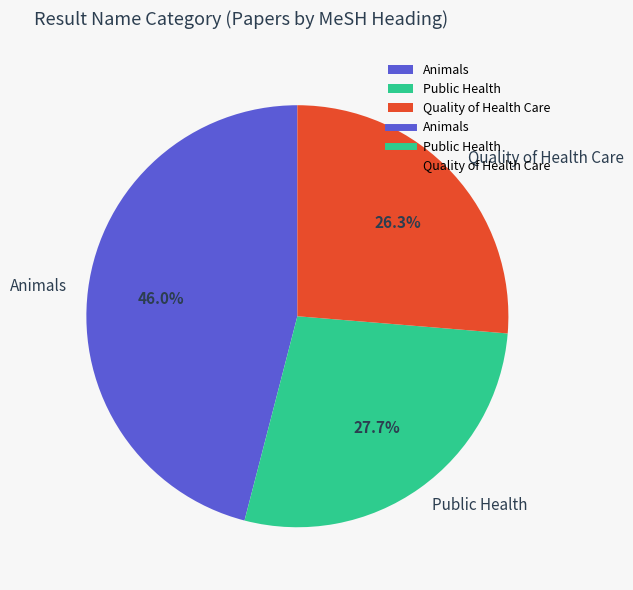

Is it true that Animals is 35% of the pie?

False